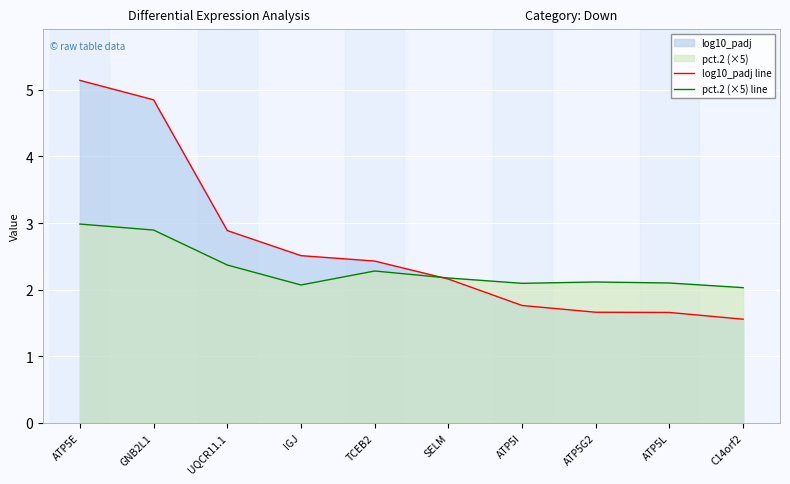

Reading right to left, extract all data points from this chart.

log10_padj line: 1.6	1.7	1.7	1.8	2.2	2.4	2.5	2.9	4.9	5.1
pct.2 (×5) line: 2.0	2.1	2.1	2.1	2.2	2.3	2.1	2.4	2.9	3.0